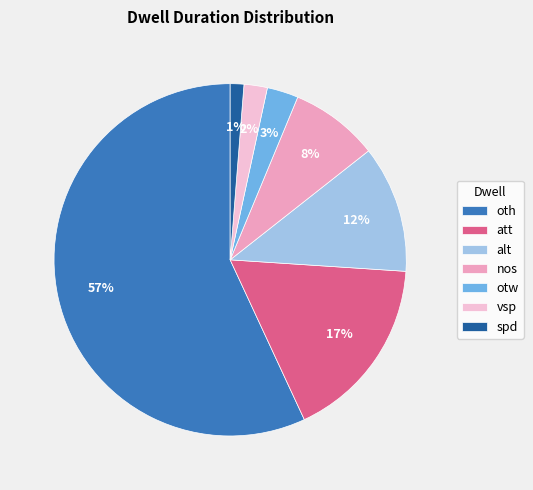

To the nearest percent, what is the difference between the largest and smallest slice percentages?

56%